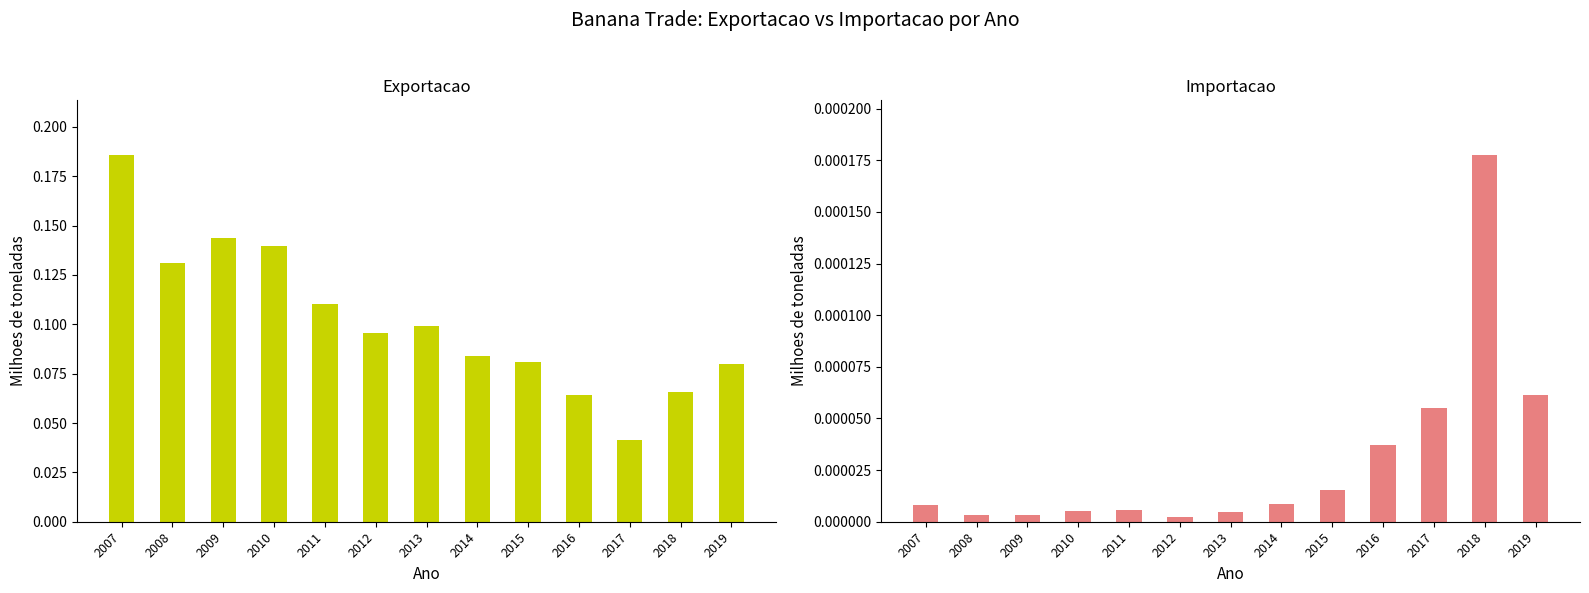

At 2017, list the series in order from smallest to largest.

Importacao, Exportacao